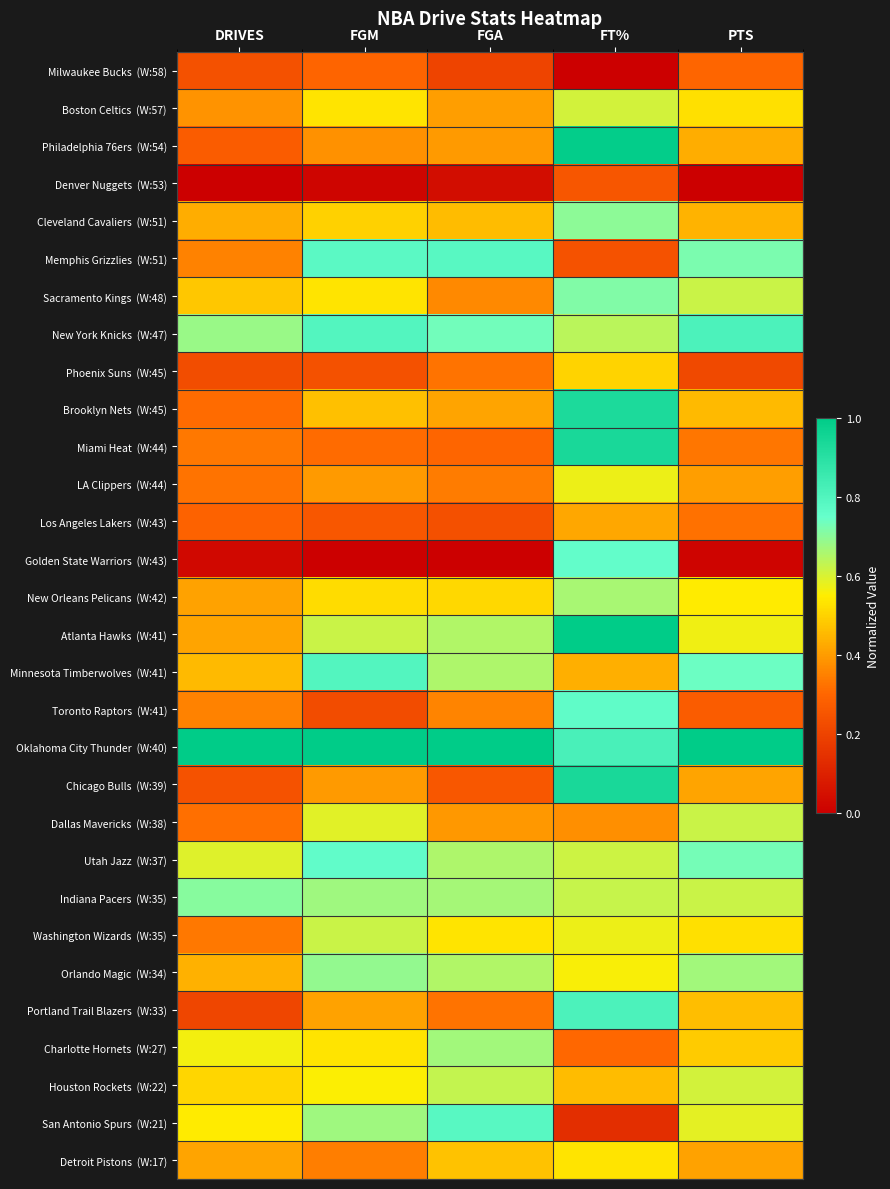

At which category is the sum across all series the highest?

FT%